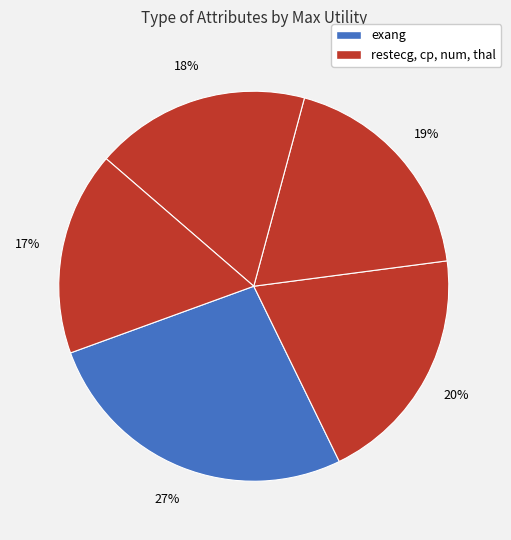

Does any single category account for the majority?

No